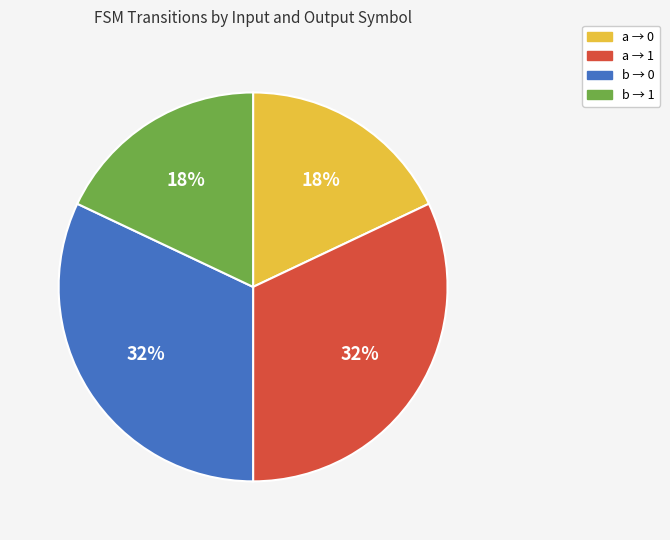

Between a → 0 and b → 0, which is larger?

b → 0